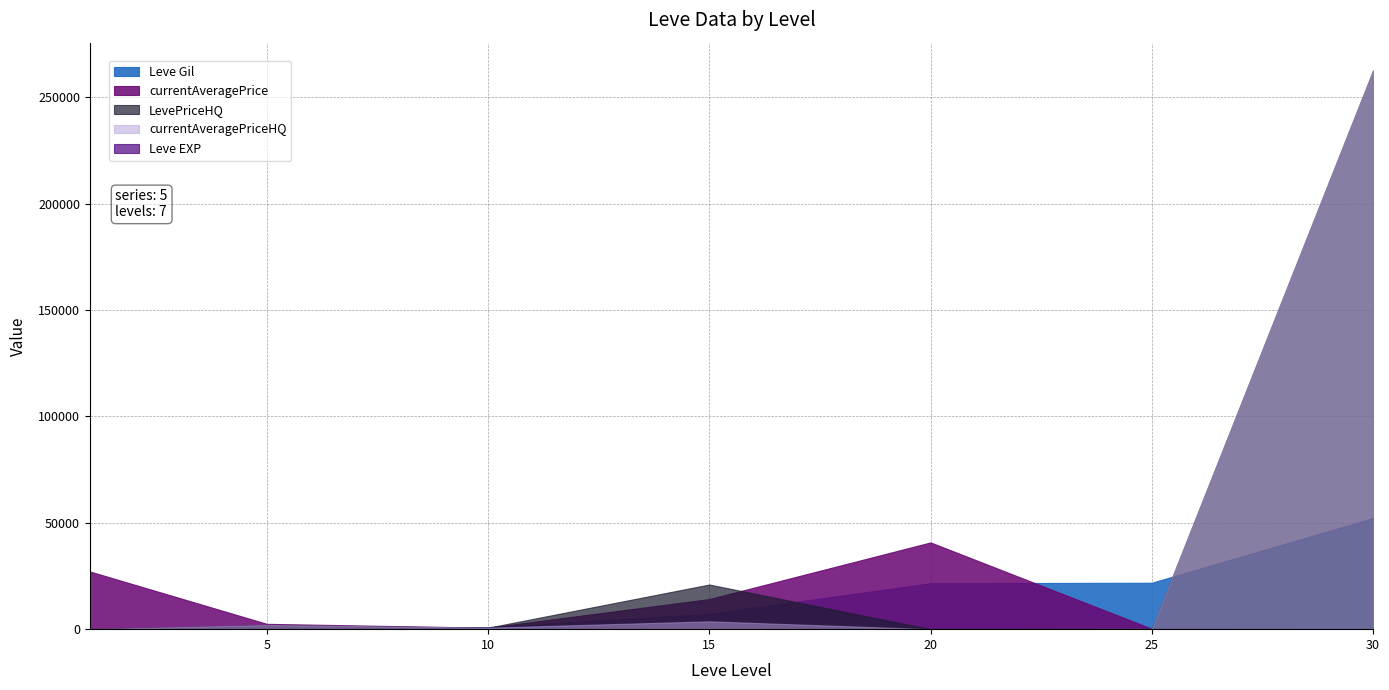

Reading left to right, transcribe all the data shown in this chart.

Leve Gil: 160	220	990	7170	21600	21830	52220
Leve EXP: 1	5	9	7	21	21	52
currentAveragePrice: 27128	2507	700	14149	40779	228	0
LevePriceHQ: 0	1969	700	21000	0	150	262500
currentAveragePriceHQ: 0	1969	700	3689	0	150	262500